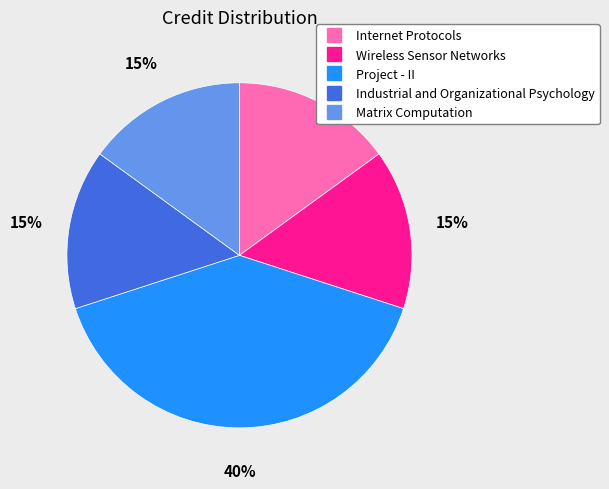

True or false: Internet Protocols accounts for 3% of the total.

False